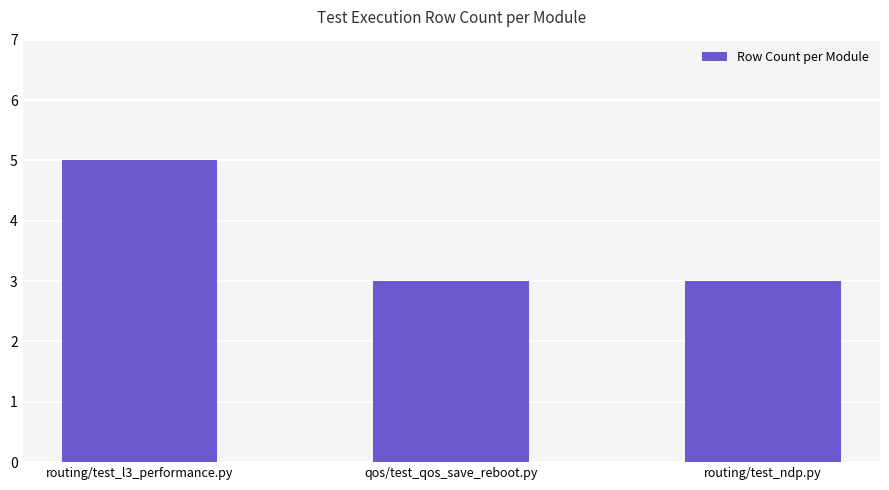

Which label corresponds to the largest value in the chart?

routing/test_l3_performance.py